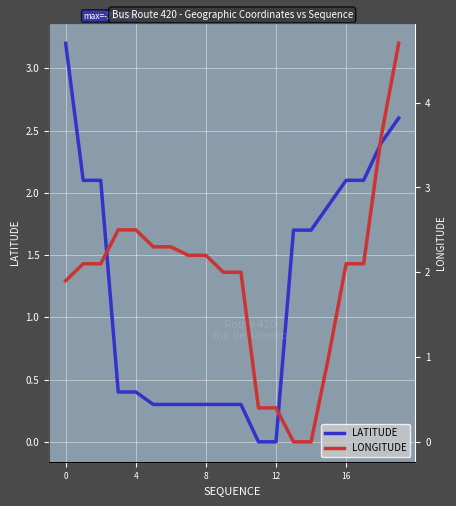

Which series has the largest total across all categories?

longitude